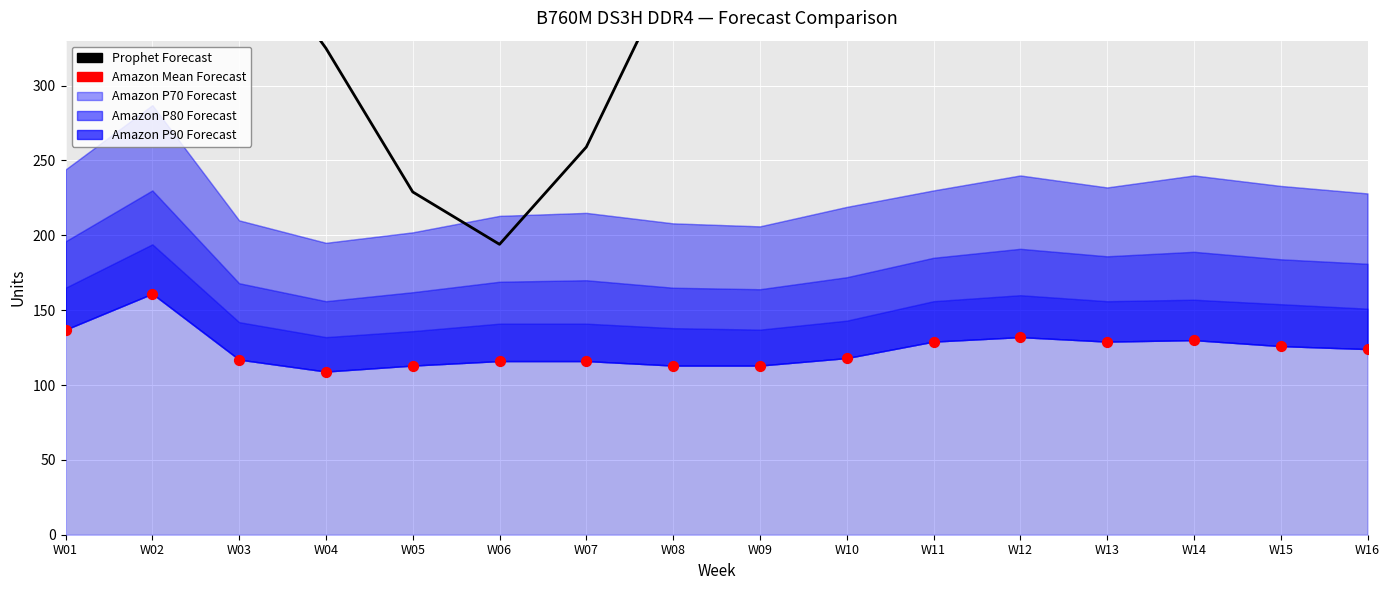

Which series has the largest total across all categories?

Prophet Forecast